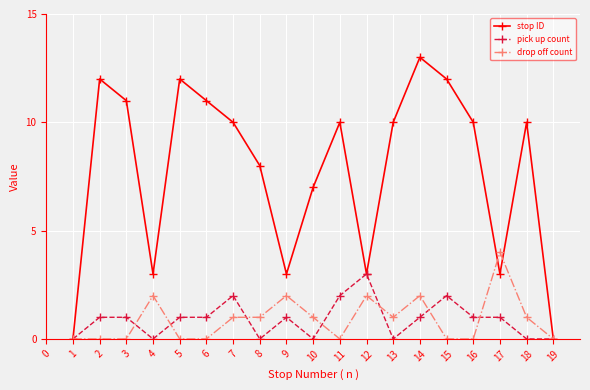

The pick up count series shows 4 at 12. True or false?

False